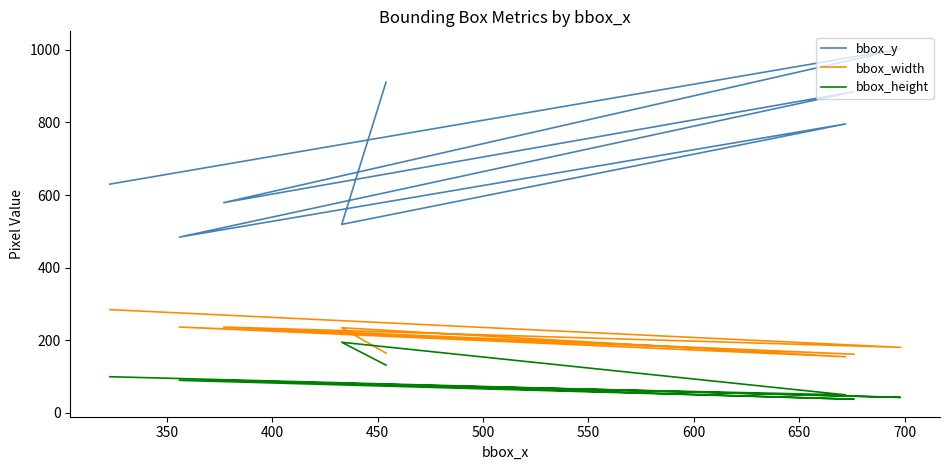

Does the chart have visible grid lines?

No